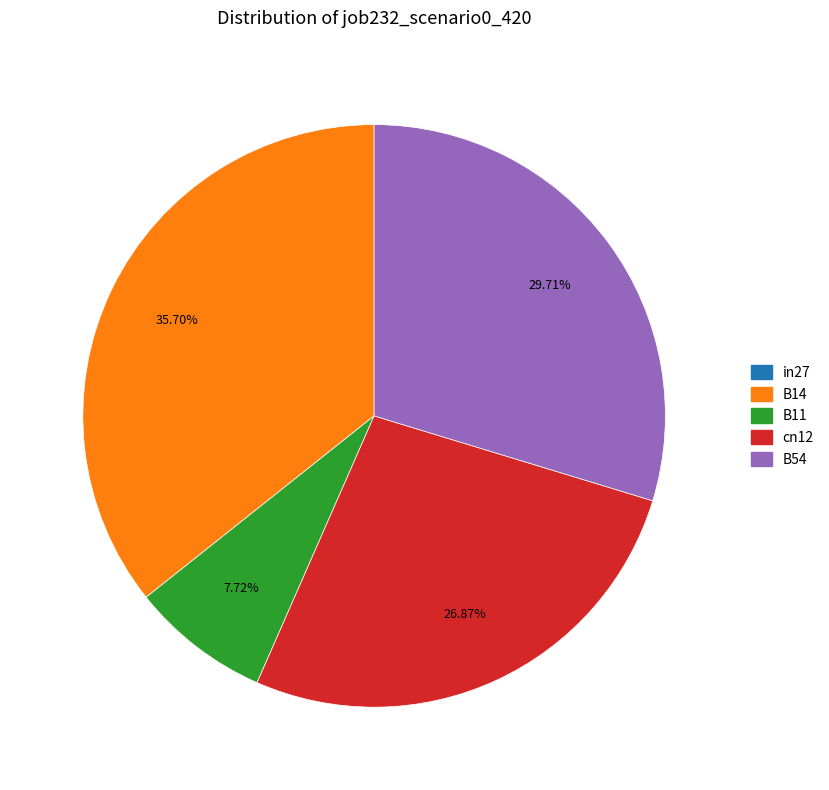

To the nearest percent, what is the average slice percentage?

20%